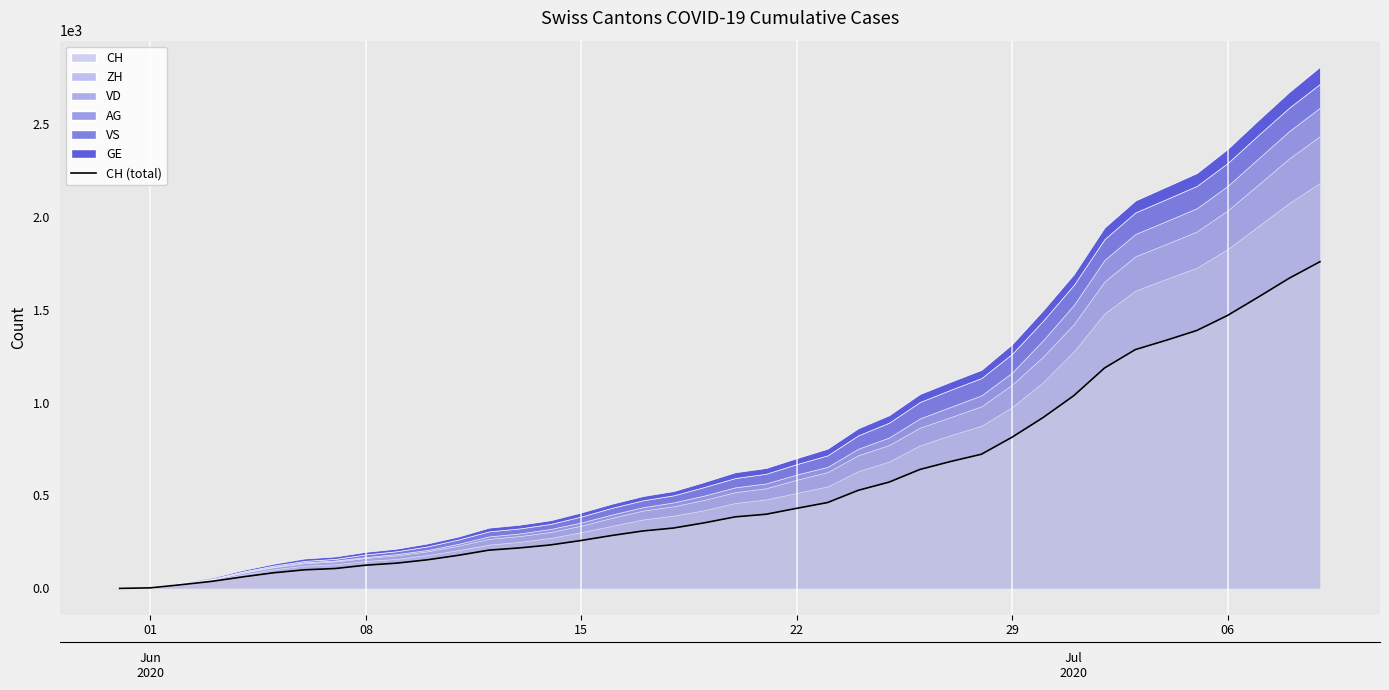

How many categories are shown in the chart?

40